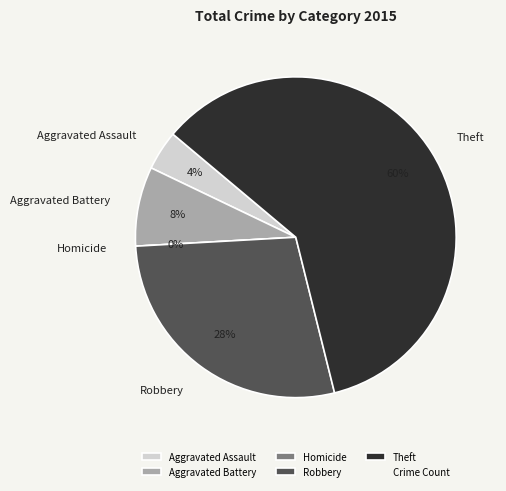

The Theft slice represents 60% of the pie. True or false?

True